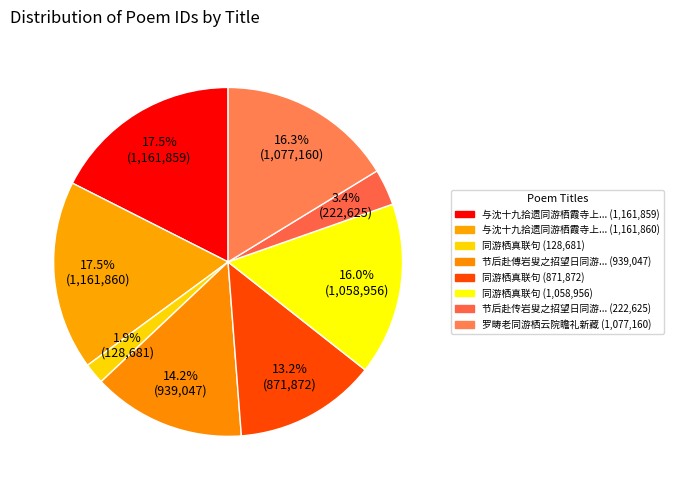

To the nearest percent, what is the average slice percentage?

12%